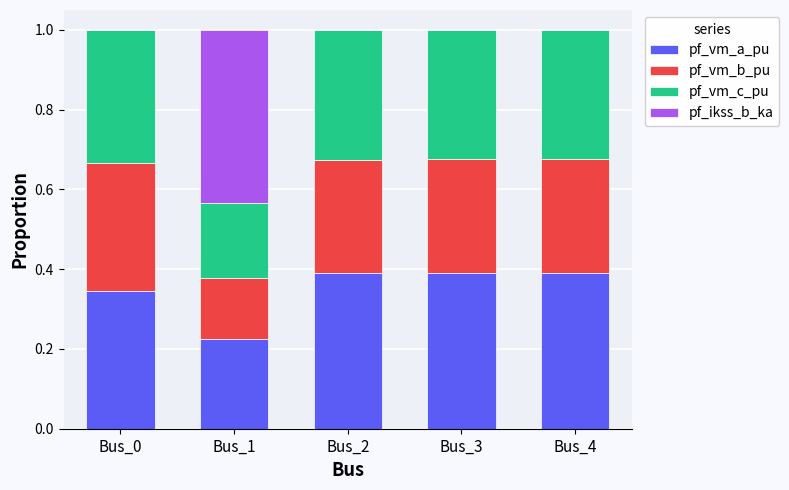

How many series are shown in this chart?

4